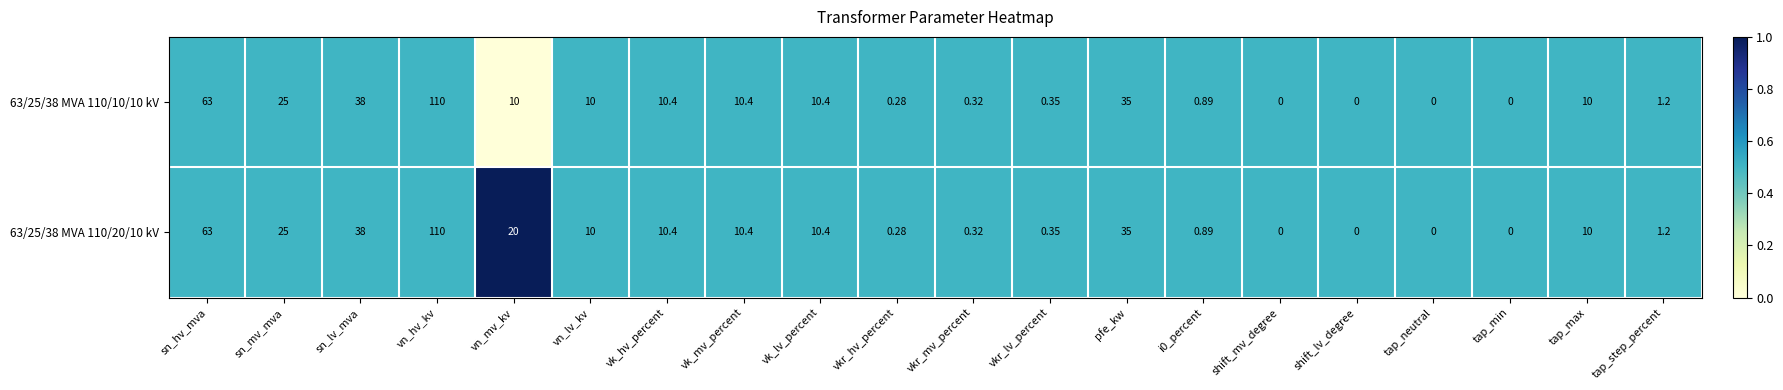

At which label does 63/25/38 MVA 110/20/10 kV reach its peak?

vn_hv_kv